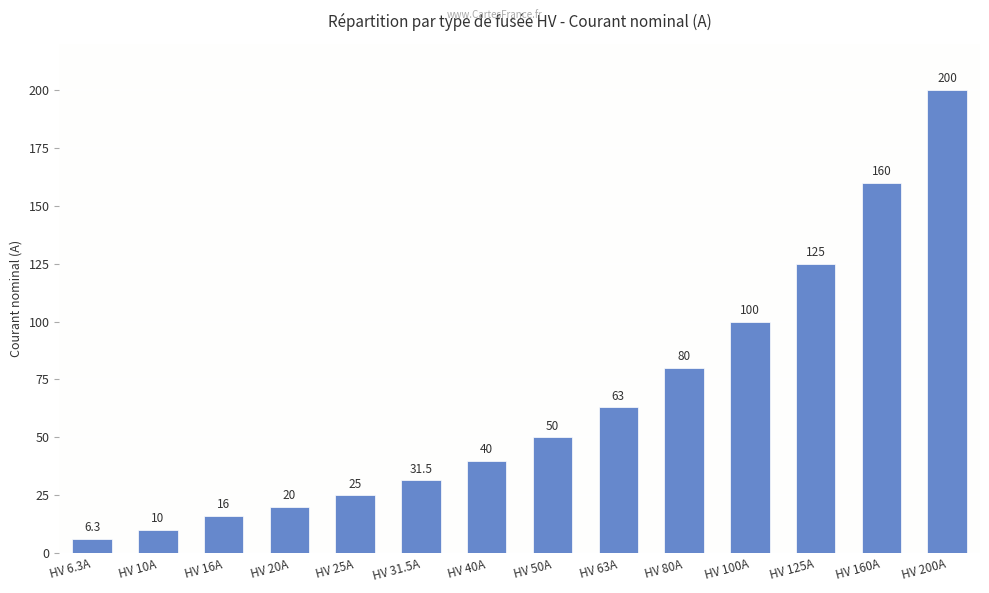

Between HV 10A and HV 100A, which is larger?

HV 100A